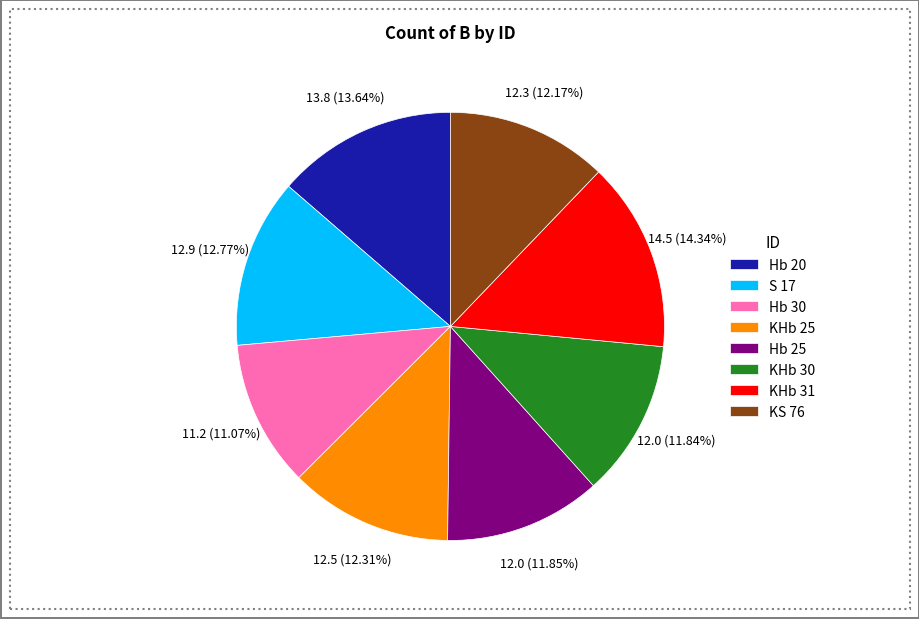

To the nearest percent, what is the difference between the largest and smallest slice percentages?

3%